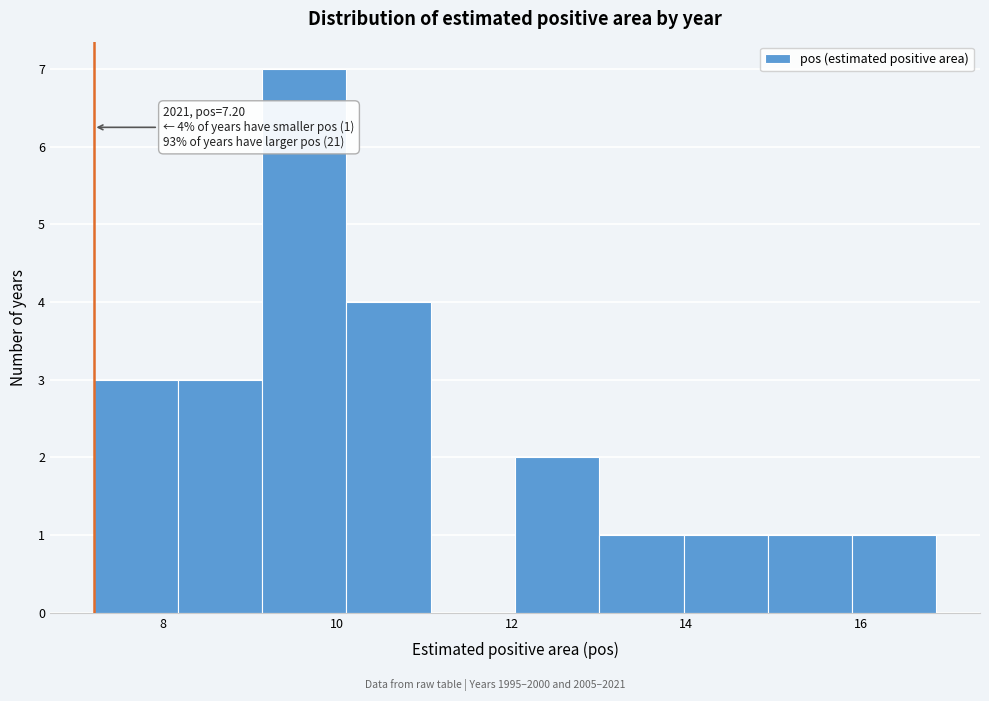

Which range on the x-axis has the tallest bar?

9.2 to 10.2